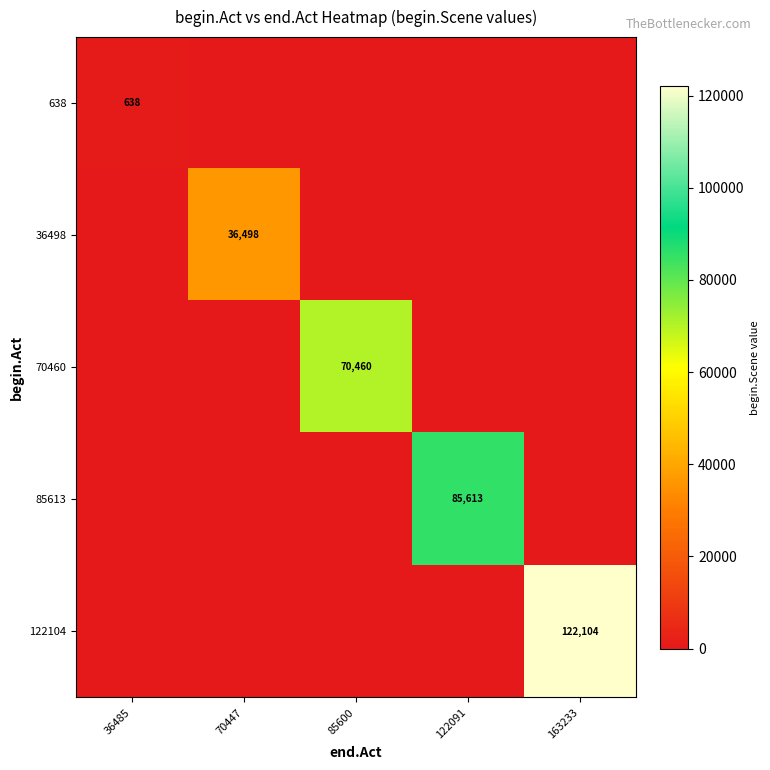

Rank the categories by 36498 value from lowest to highest.

36485, 85600, 122091, 163233, 70447